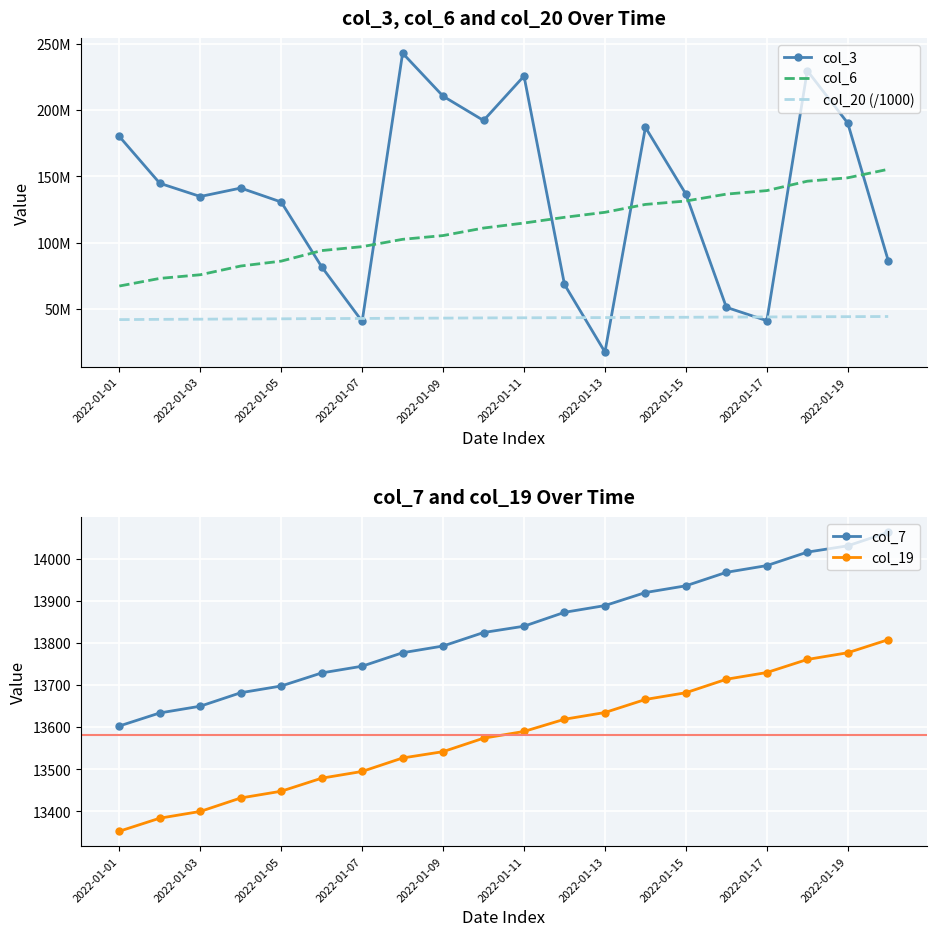

Is it true that col_7 equals 14031 at 2022-01-19?

True